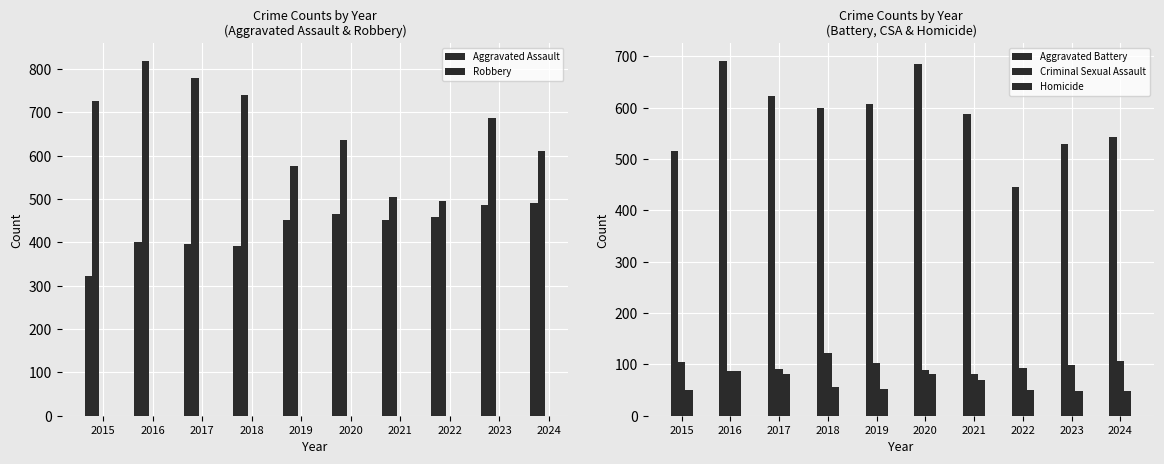

Which series has the largest range (max minus min)?

Robbery